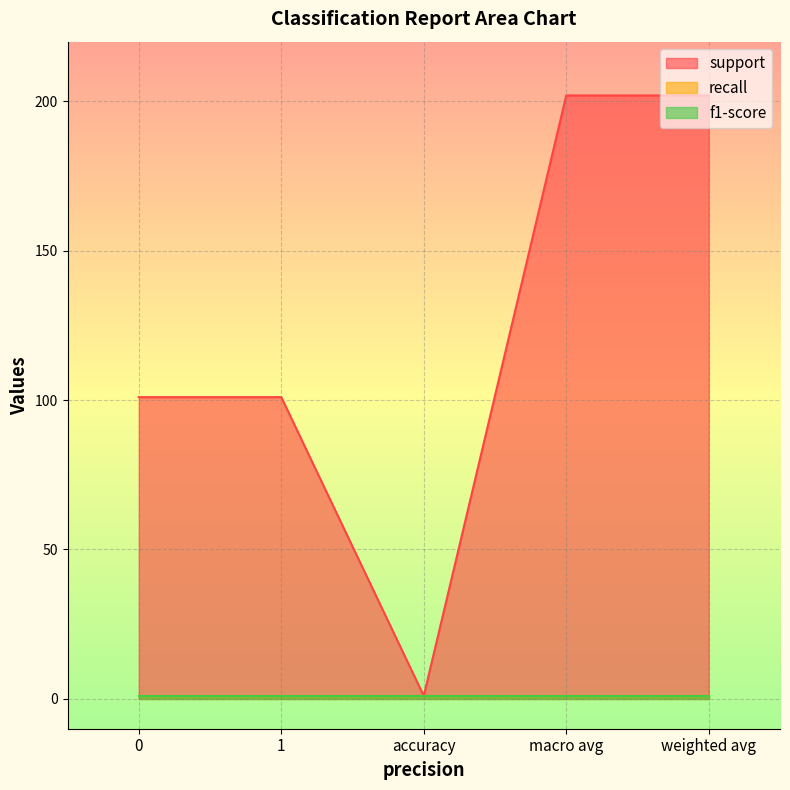

List the series in order of their peak value, lowest first.

recall, f1-score, support